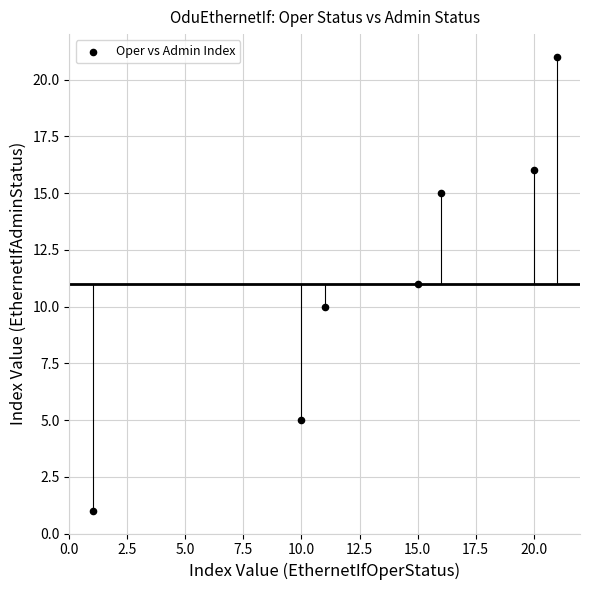

What is the average Y value?

11